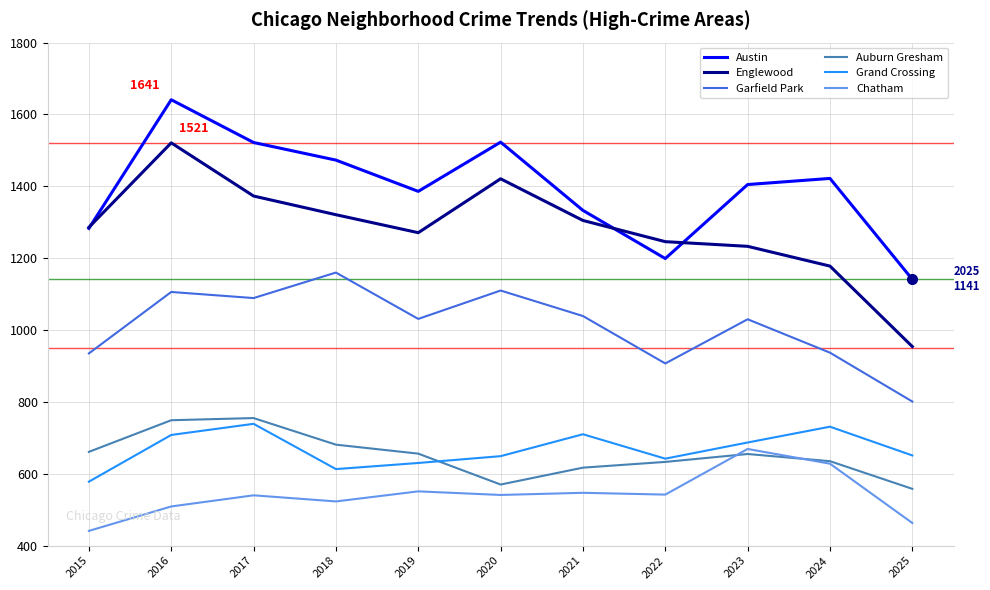

At 2017, list the series in order from smallest to largest.

Chatham, Grand Crossing, Auburn Gresham, Garfield Park, Englewood, Austin